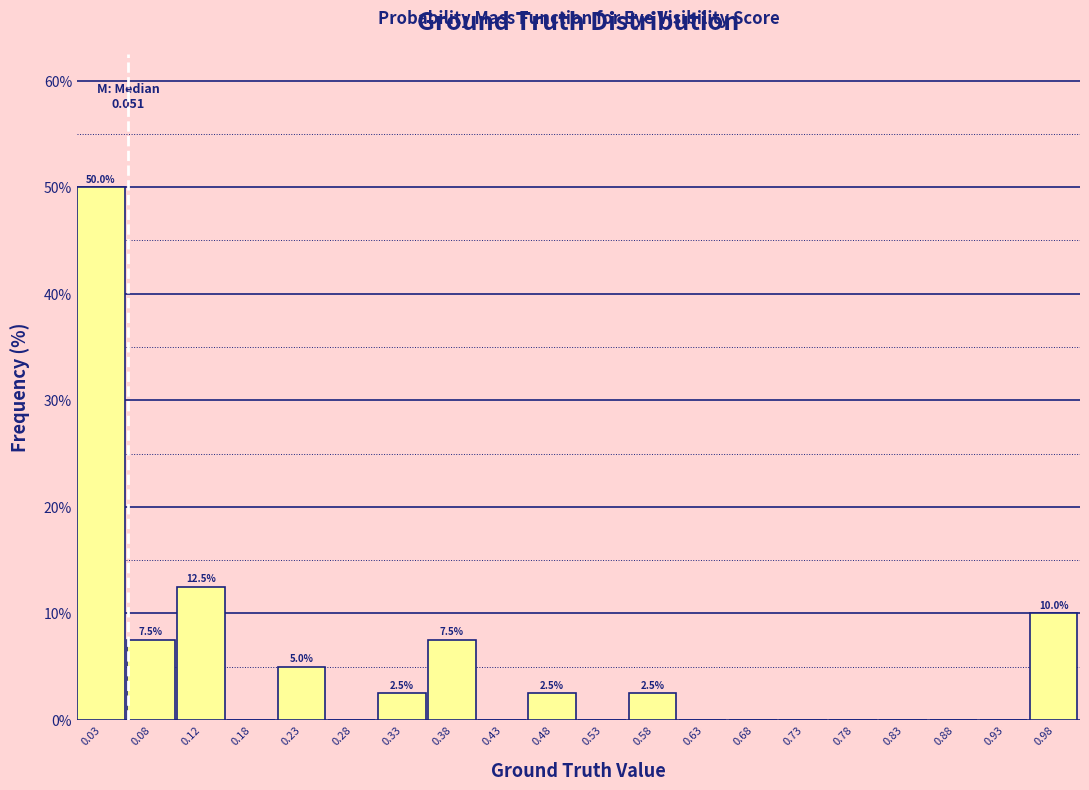

Over which range of the x-axis is the bar tallest?

0.00 to 0.05